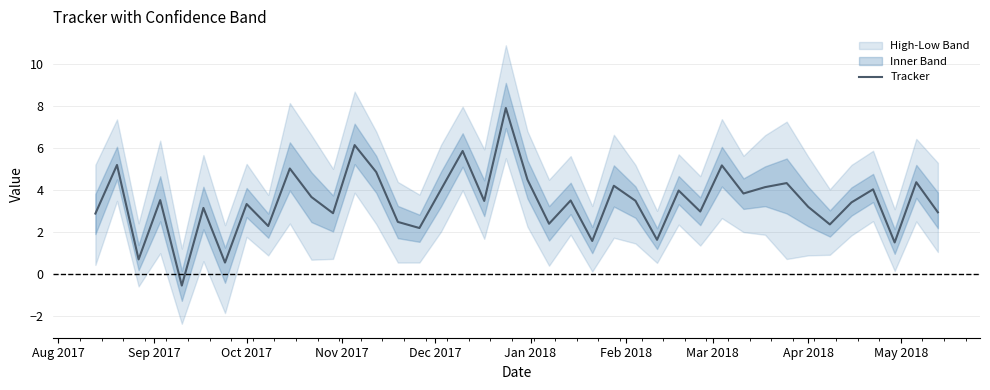

What is the difference between the maximum and minimum values?

8.5